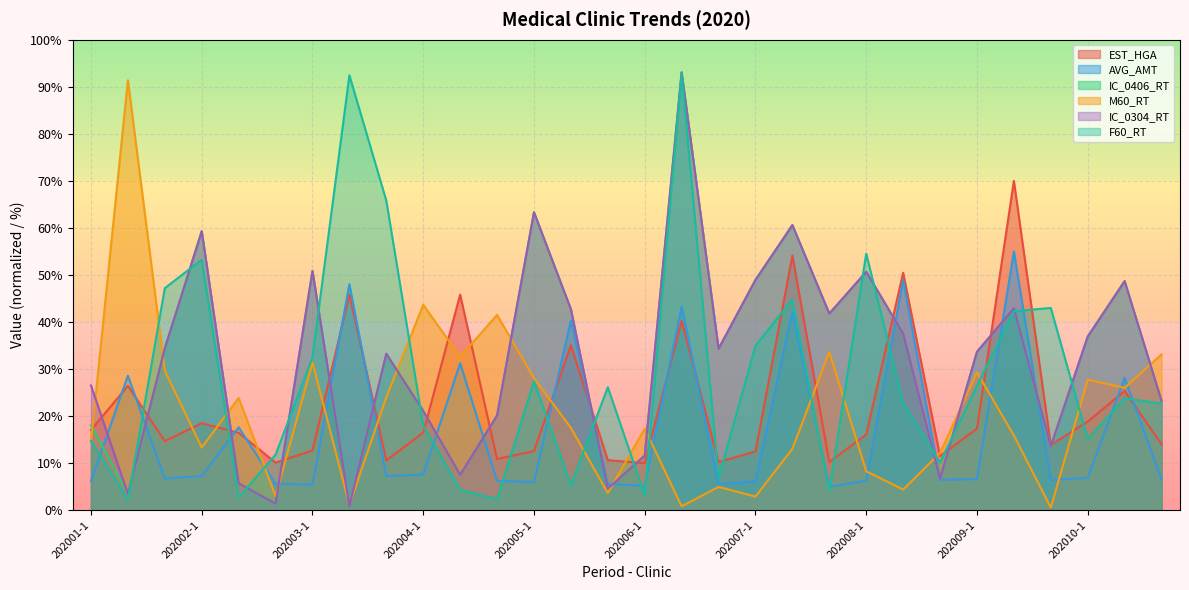

What is the sum of the AVG_AMT values at 202009-1 and 202004-3?

12.9